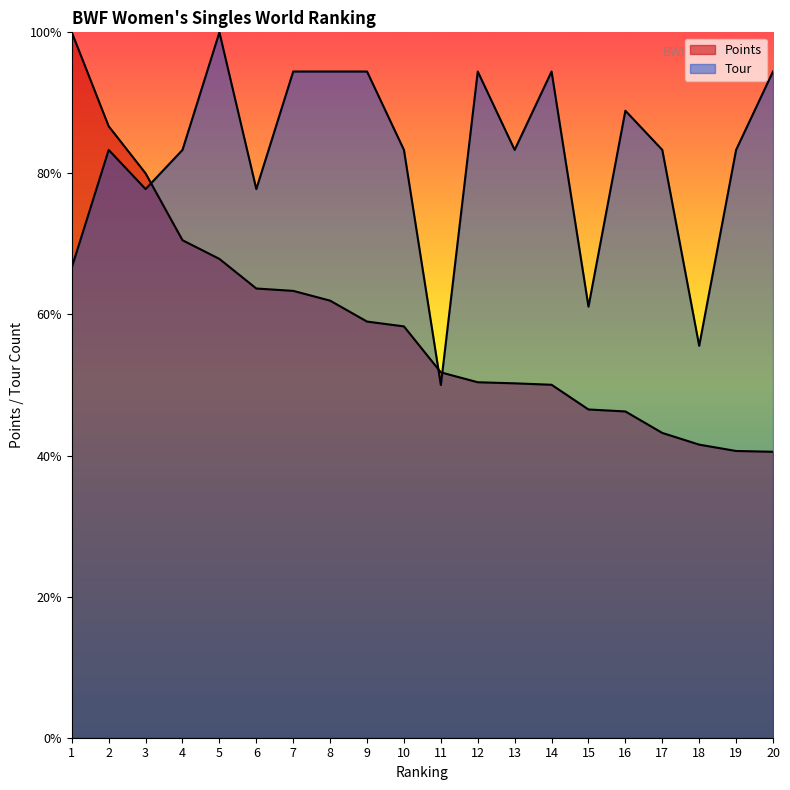

True or false: Tour and Points intersect in this chart.

True